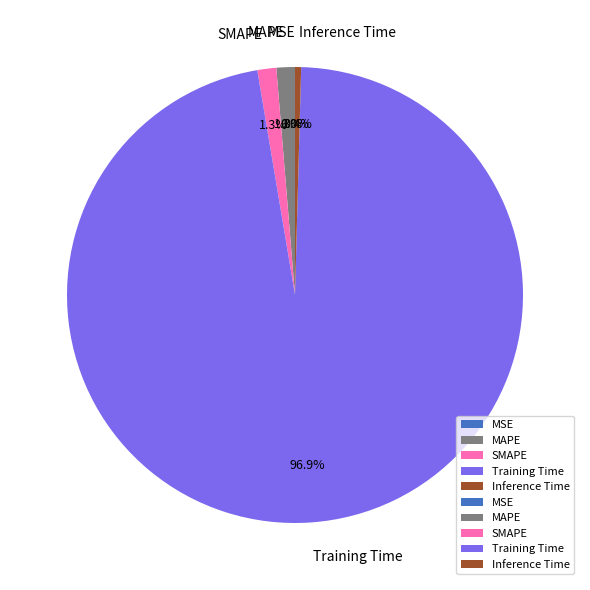

Which slice is the largest?

Training Time